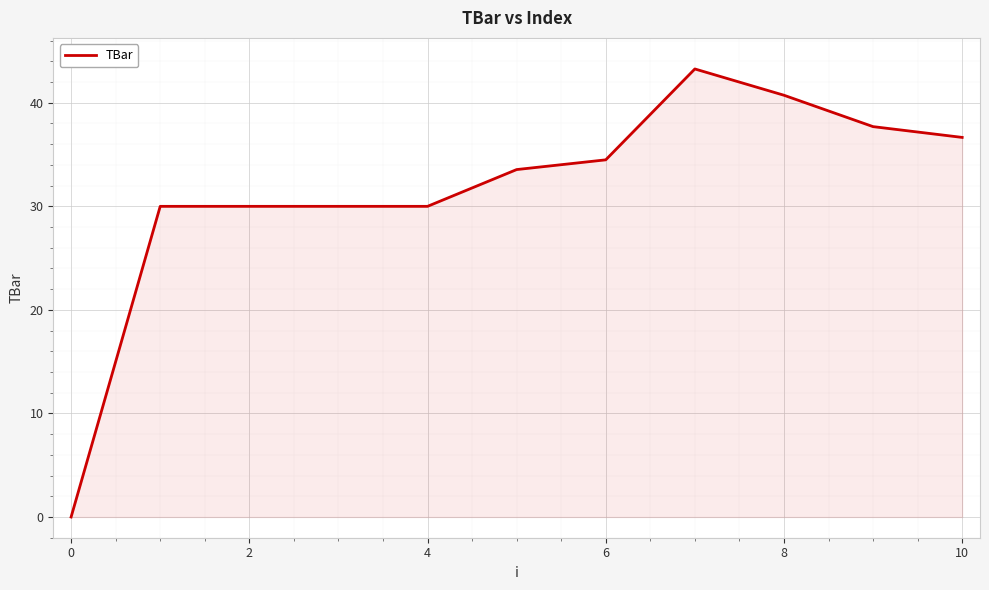

What is the difference between the maximum and minimum values?

43.3